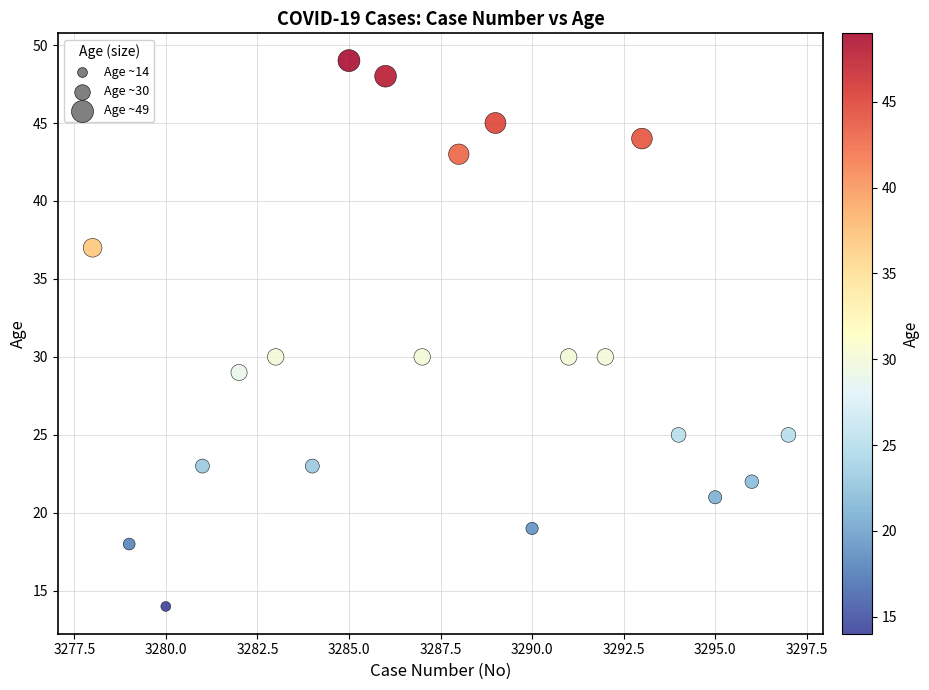

What is the range of X values (max minus min)?

19